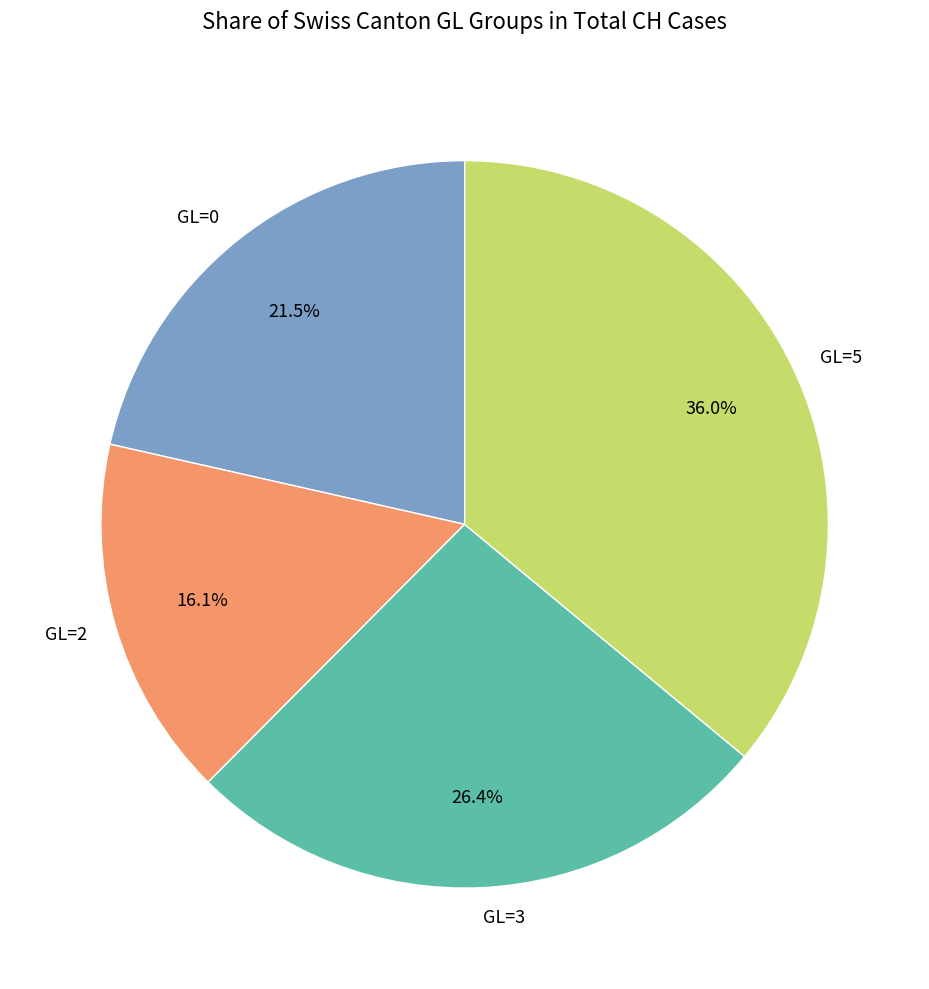

What portion of the pie excludes GL=2?

83.9%